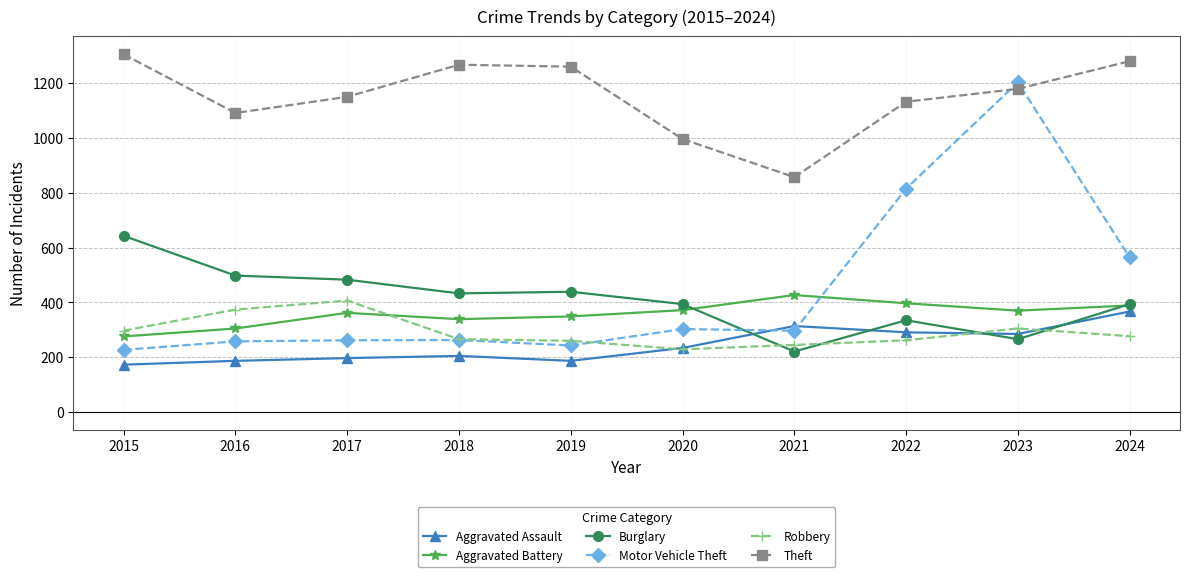

True or false: Theft and Robbery intersect in this chart.

False